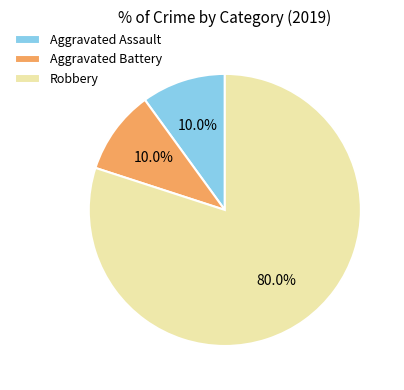

What is the majority slice?

Robbery